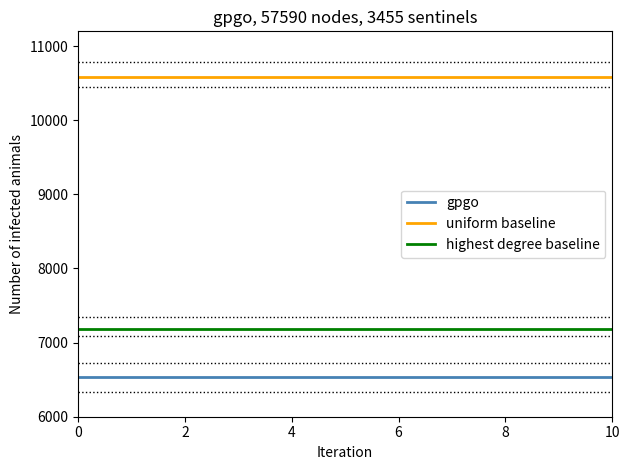

Reading left to right, list all the values displayed in this chart.

gpgo: 6530	6530	6530	6530	6530	6530	6530	6530	6530	6530	6530
uniform baseline: 10580	10580	10580	10580	10580	10580	10580	10580	10580	10580	10580
highest degree baseline: 7180	7180	7180	7180	7180	7180	7180	7180	7180	7180	7180